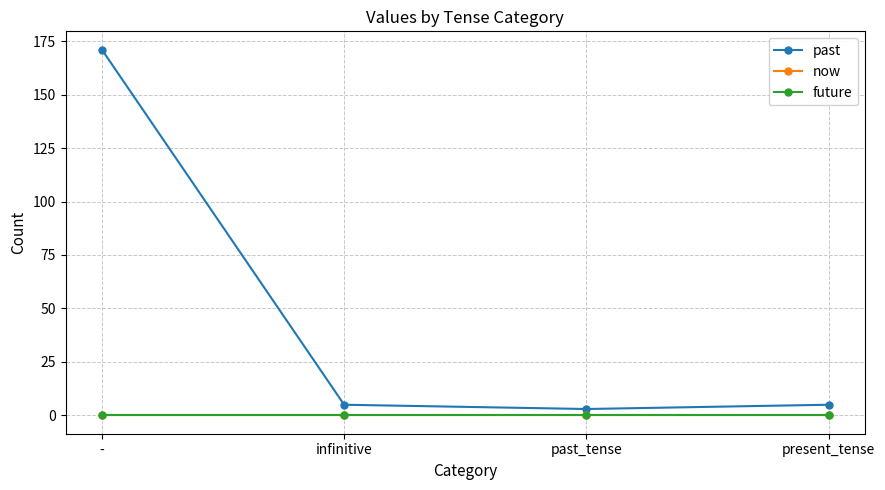

Where is past nearest to the value 87?

infinitive